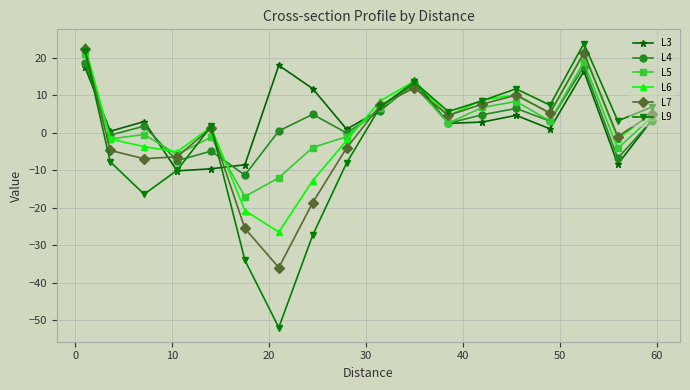

Does the chart have visible grid lines?

Yes